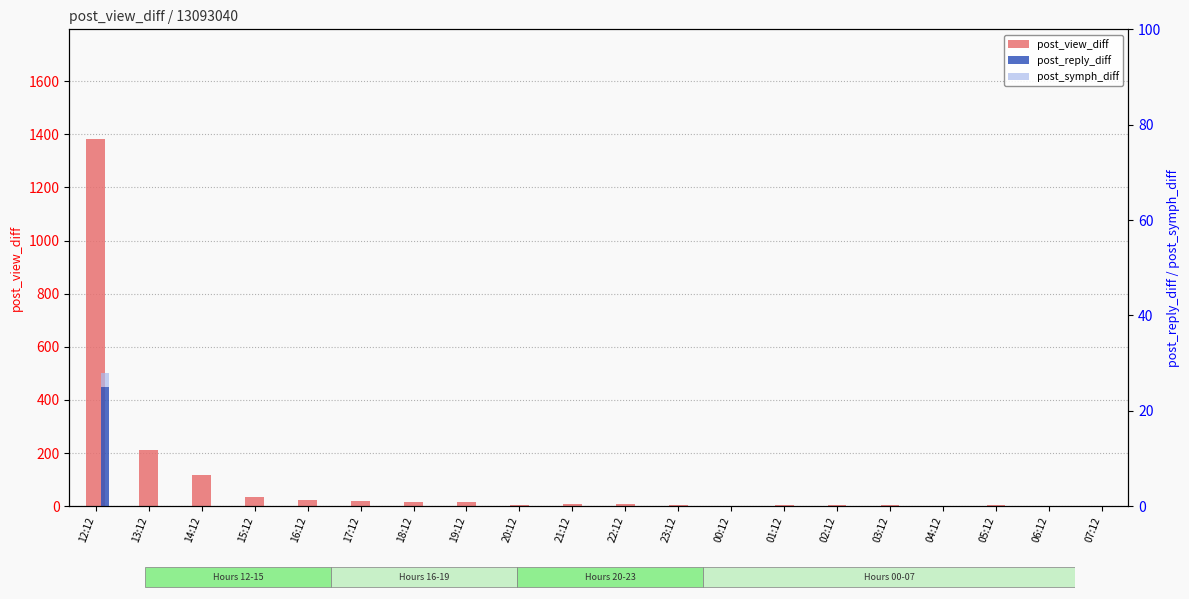

At how many categories does at least one series exceed 821?

1